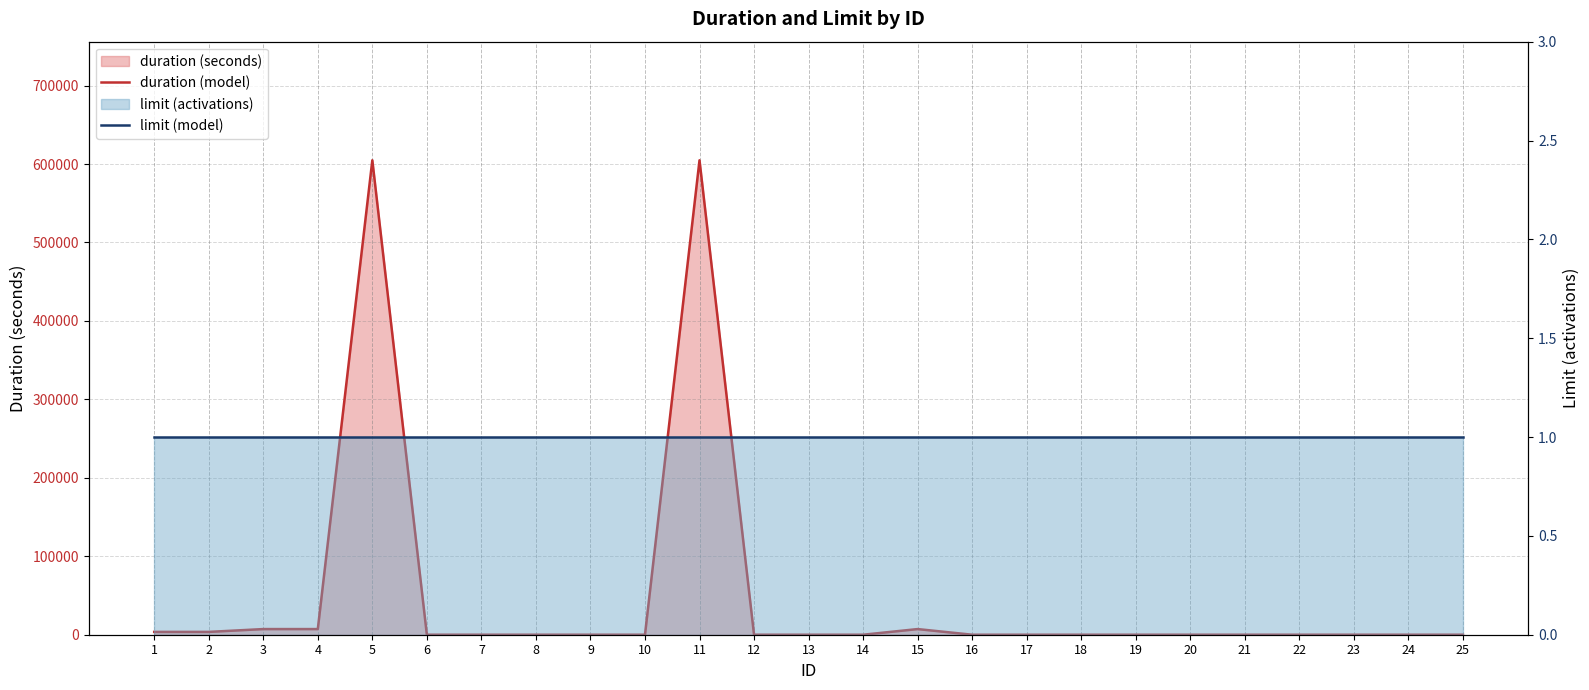

Between 10 and 14, which is larger?

10